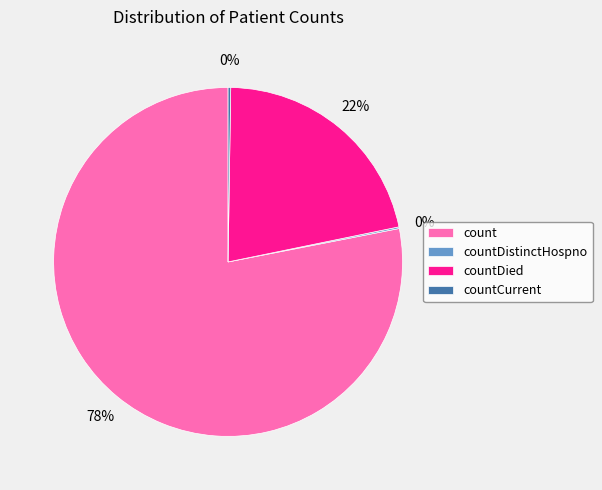

The count slice represents 71% of the pie. True or false?

False